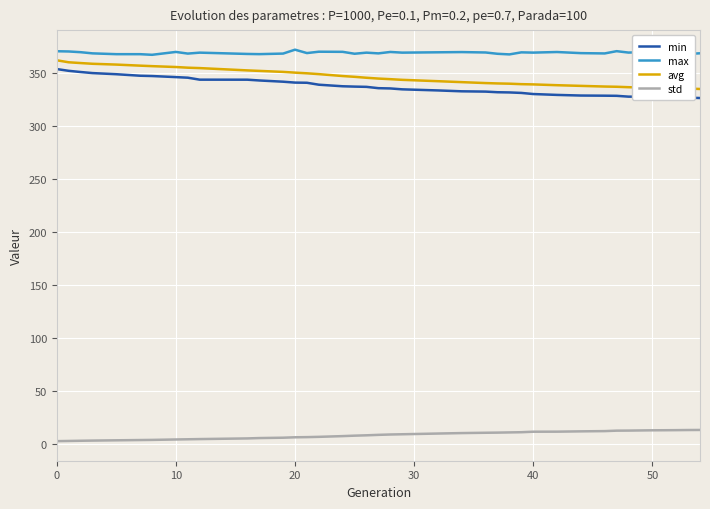

True or false: max and std cross at least once.

False